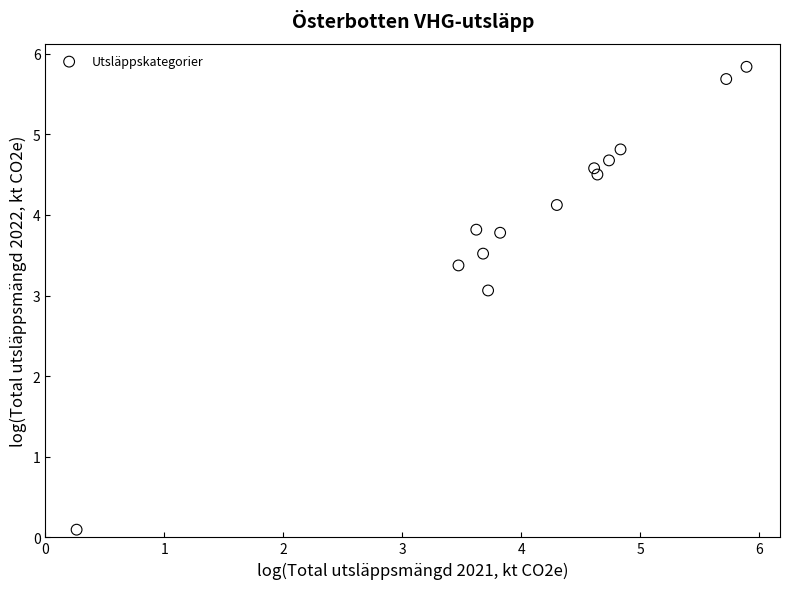

What Y value in the scatter plot is closest to 2?

3.1